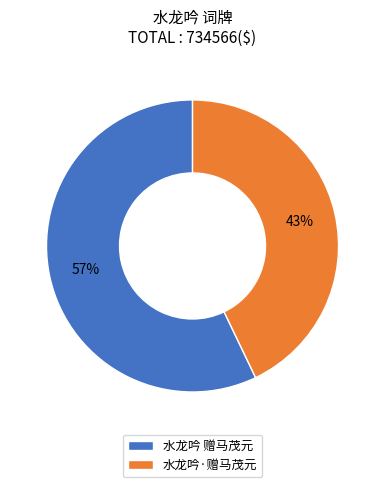

What is the smallest slice in the pie chart?

水龙吟·赠马茂元